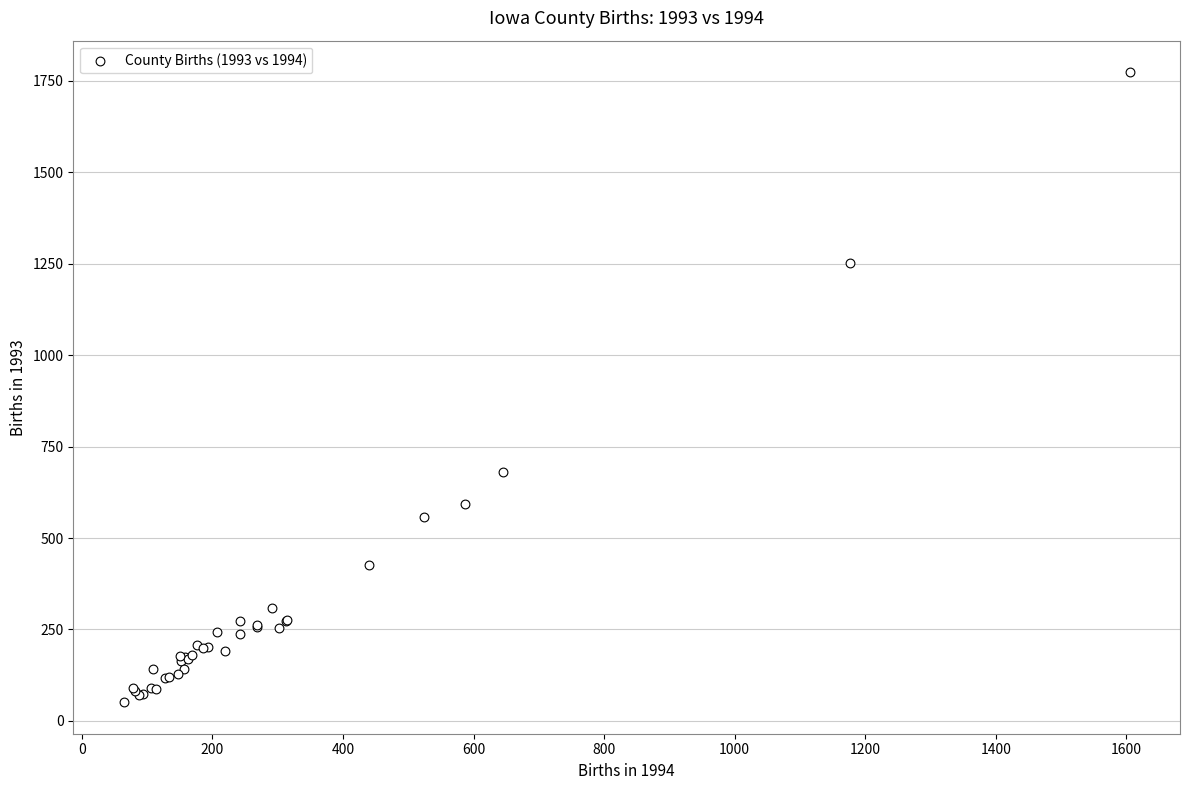

What Y value in the scatter plot is closest to 912?

680